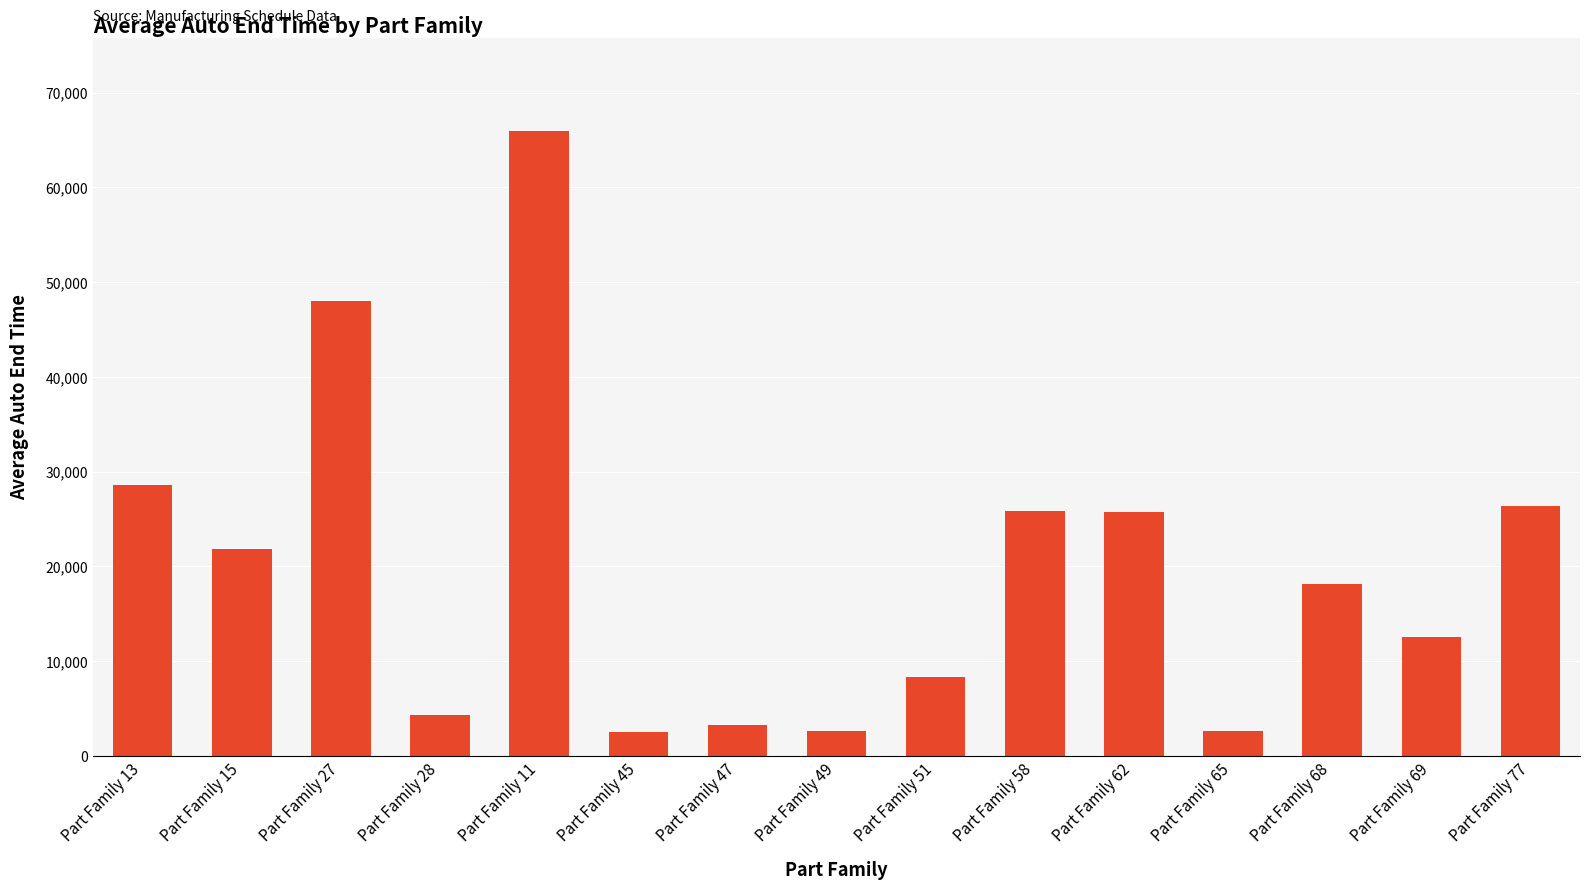

What is the greatest value displayed?

65901.7